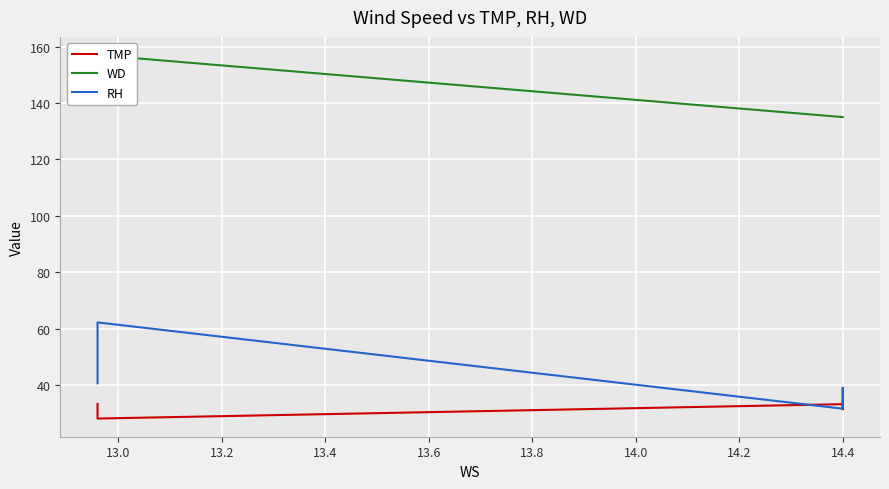

True or false: TMP has more than 0 points higher than both neighbors.

True